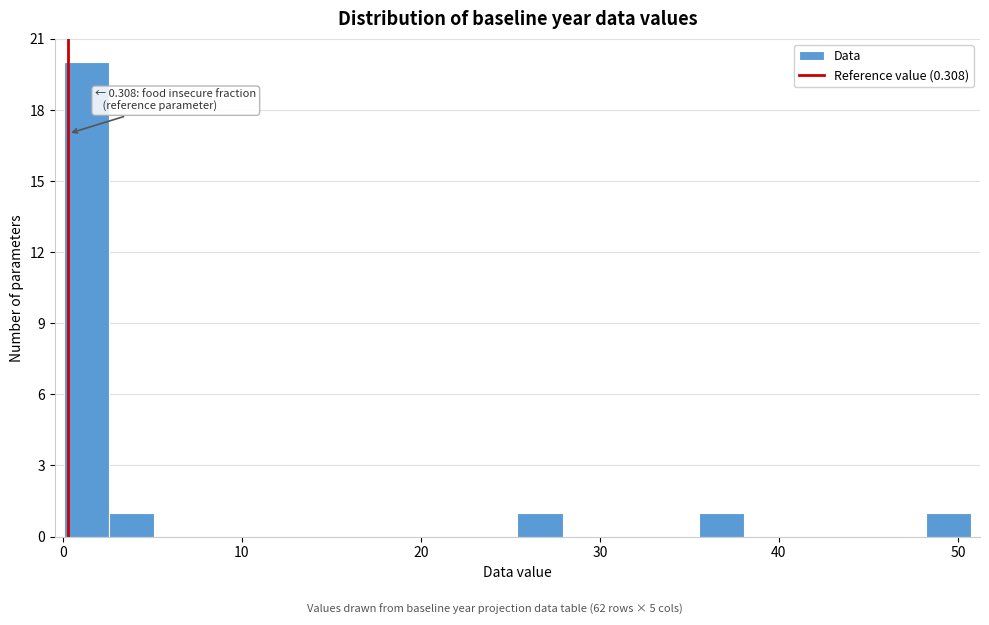

Around what value on the x-axis is the tallest bar? Give the approximate position of its centre, as read against the axis.

1